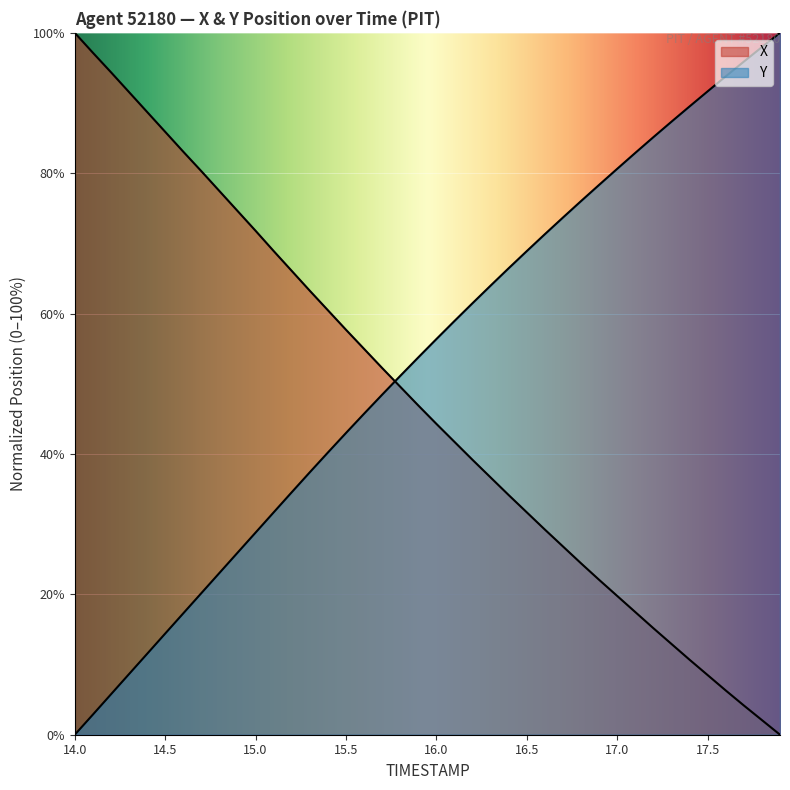

Which series changed the most between 16.4 and 17.7?

TIMESTAMP